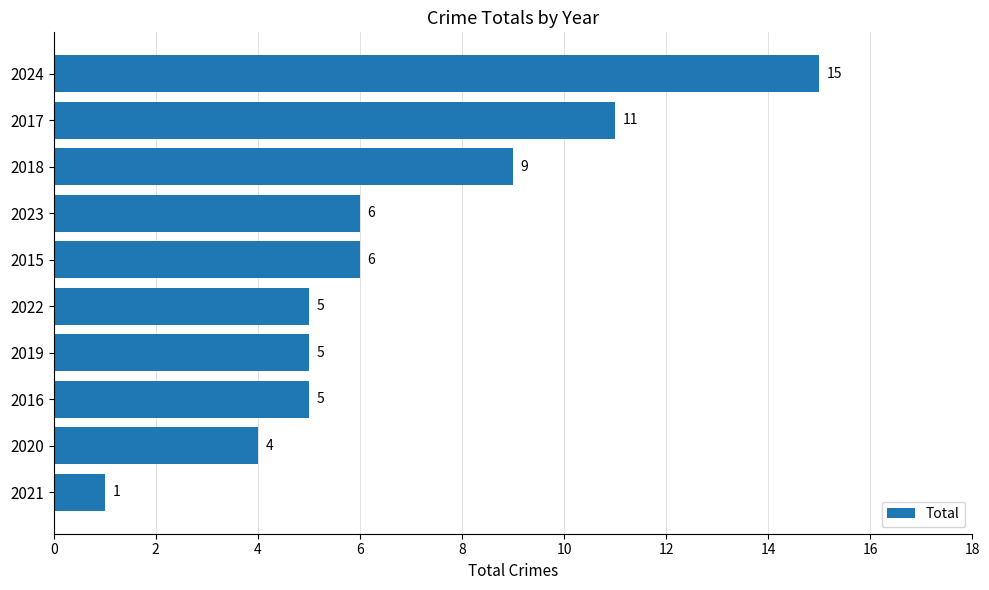

Where is the data nearest to the value 8?

2018